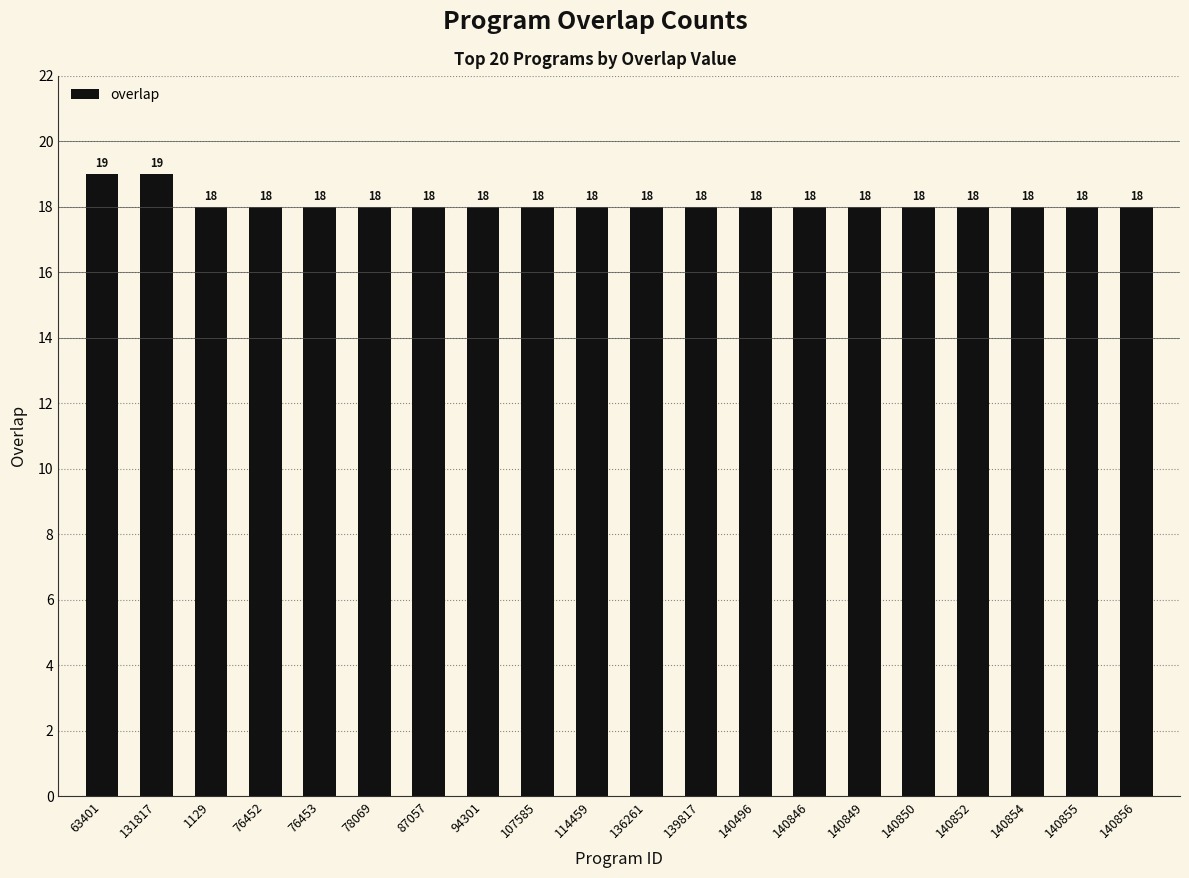

Reading left to right, list all the values displayed in this chart.

63401=19	131817=19	1129=18	76452=18	76453=18	78069=18	87057=18	94301=18	107585=18	114459=18	136261=18	139817=18	140496=18	140846=18	140849=18	140850=18	140852=18	140854=18	140855=18	140856=18